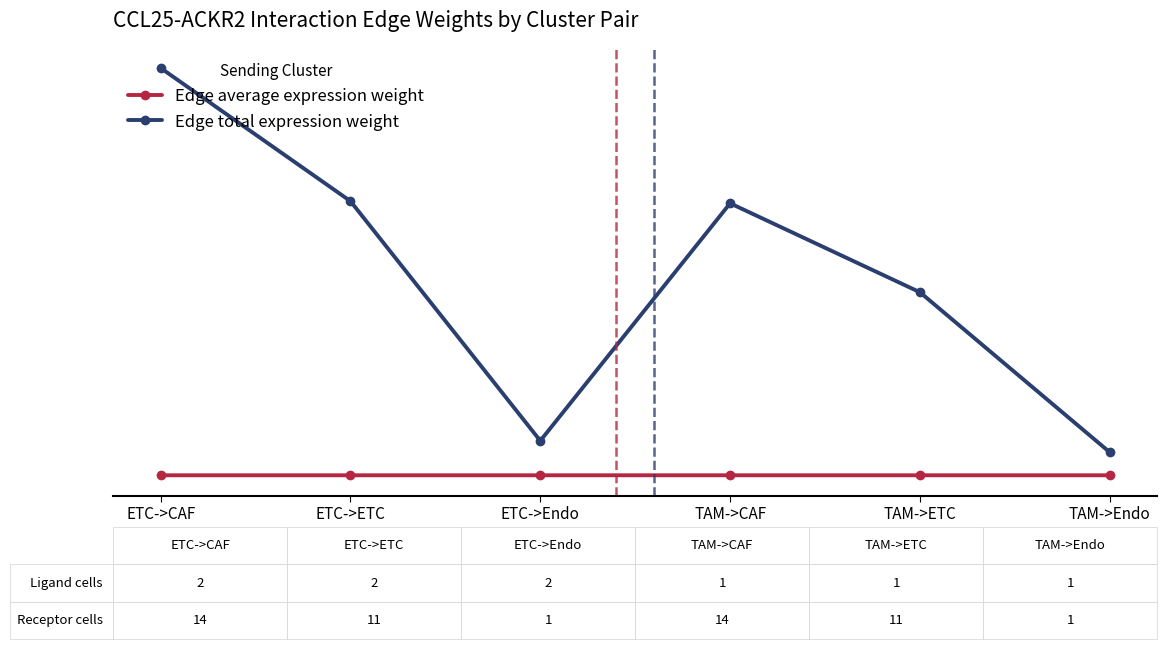

What are all the series names shown in the legend?

Edge average expression weight, Edge total expression weight